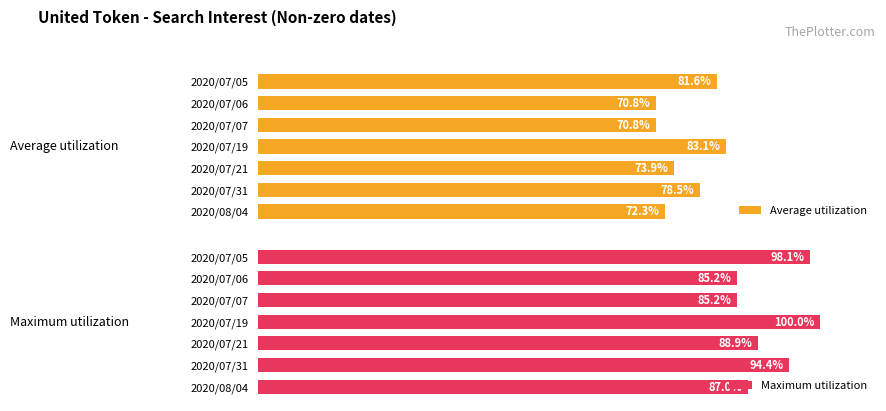

Where is Maximum utilization nearest to the value 92?

2020/07/31